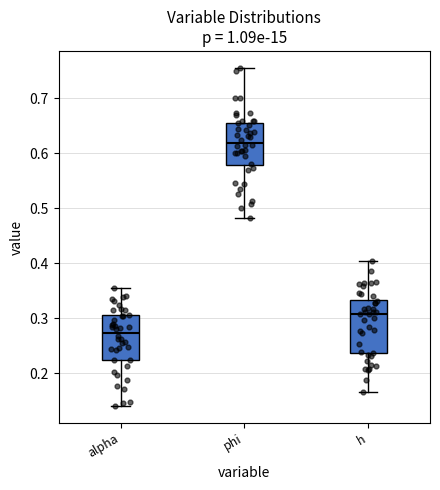

Comparing the boxes themselves (not the whiskers), which one is the tallest?

h